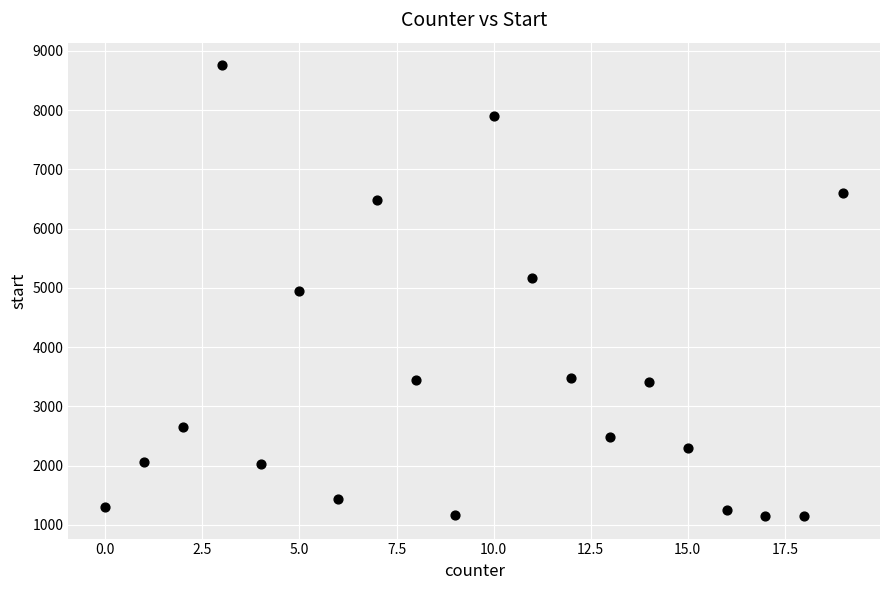

What is the range of X values (max minus min)?

19